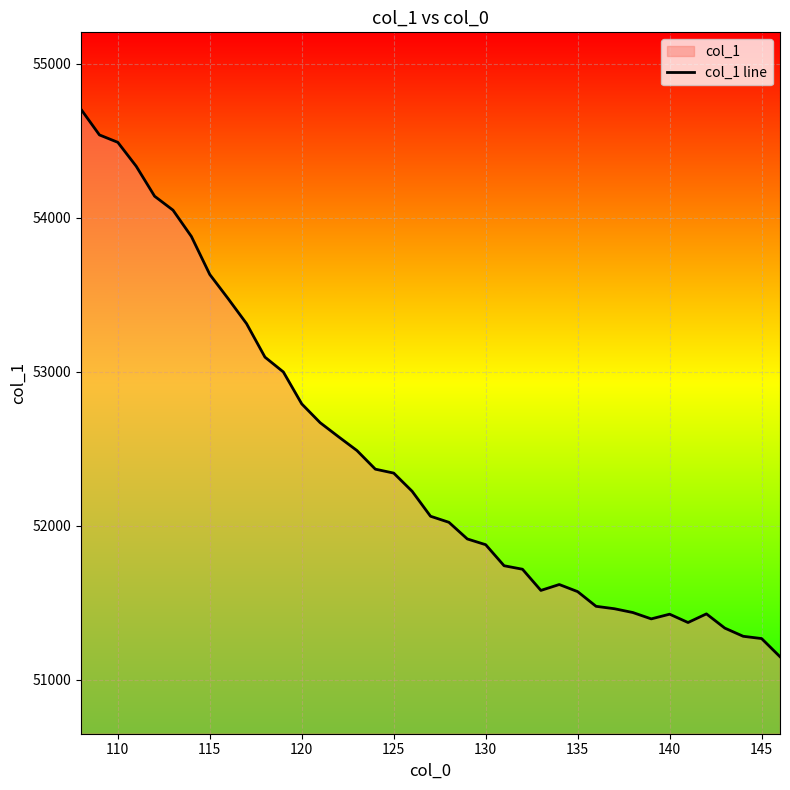

What is the smallest value displayed?

51149.4